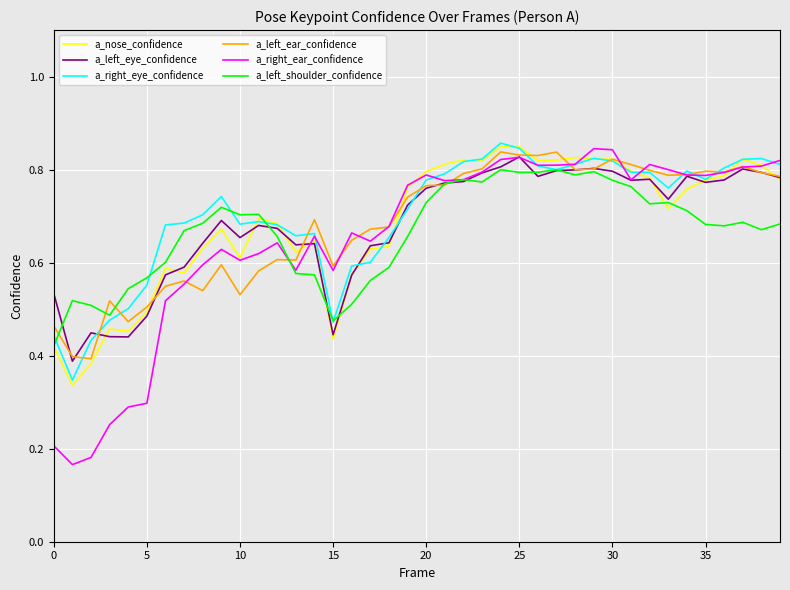

Count the number of data series in this chart.

6